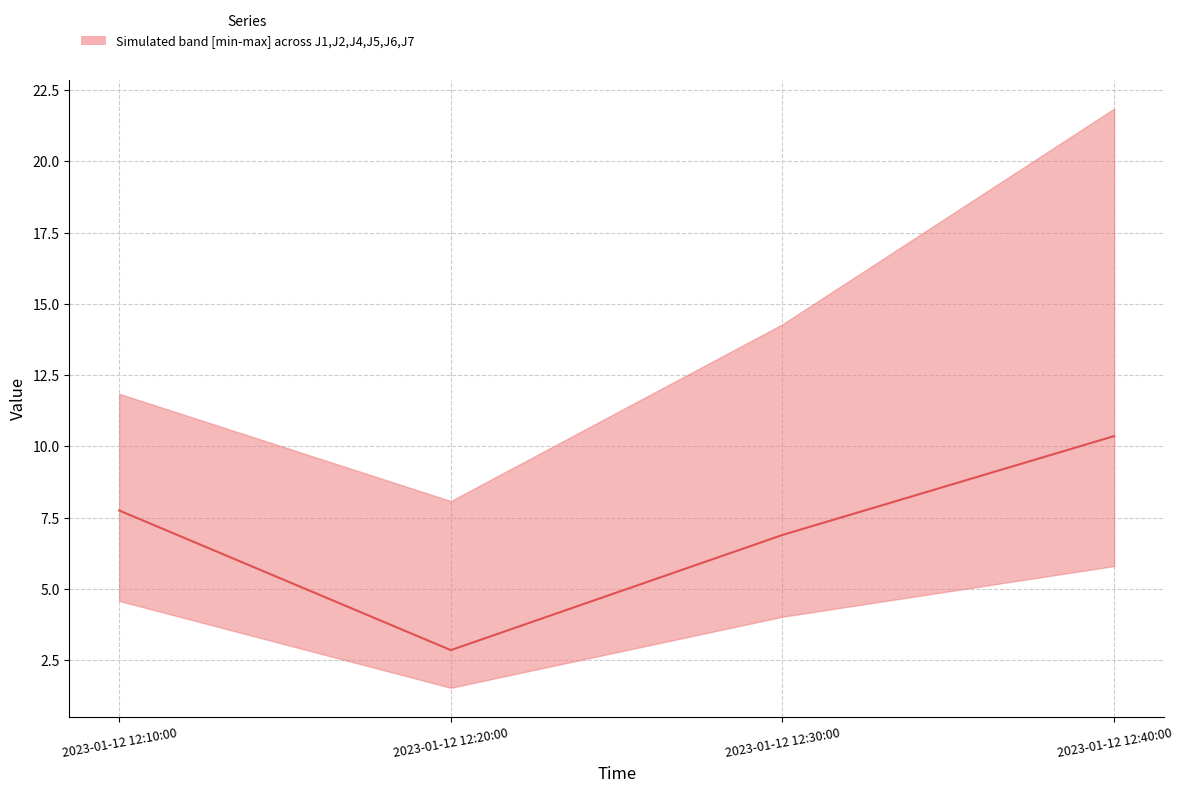

Reading right to left, transcribe all the data shown in this chart.

10.4	6.9	2.8	7.8